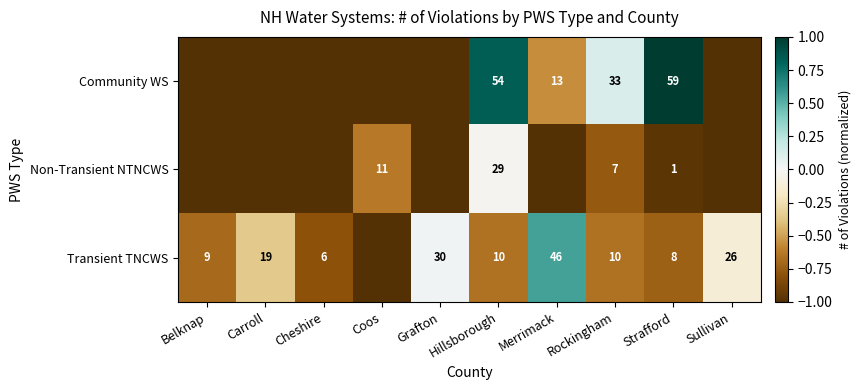

How many distinct data groups are displayed?

3